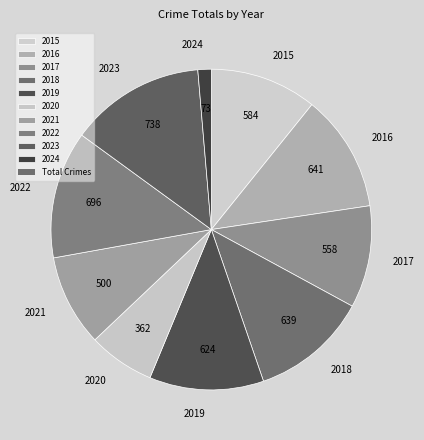

Which category has the smallest portion of the pie?

2024